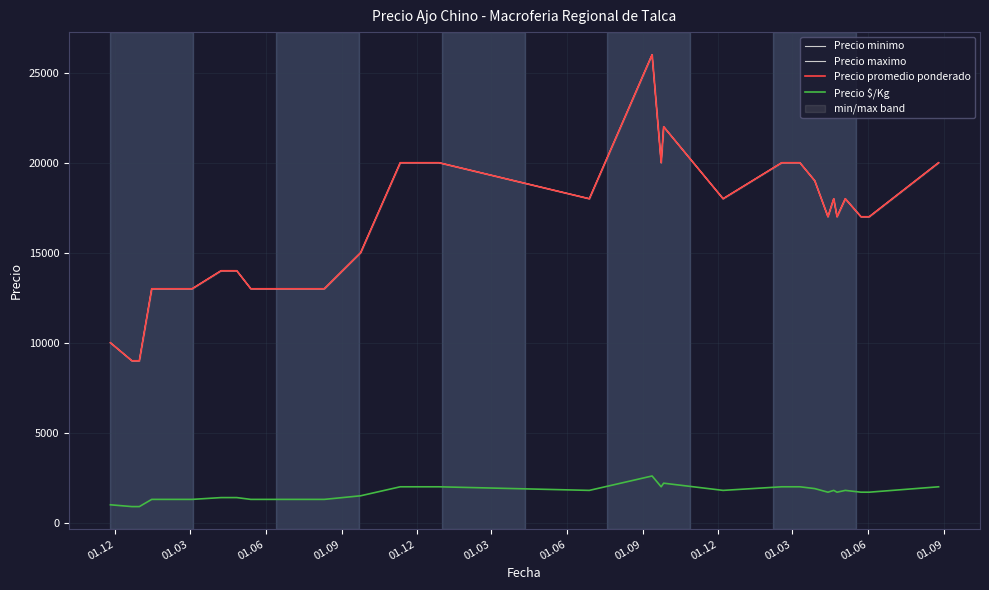

The value of Precio $/Kg at 01.03 is 2273. True or false?

False